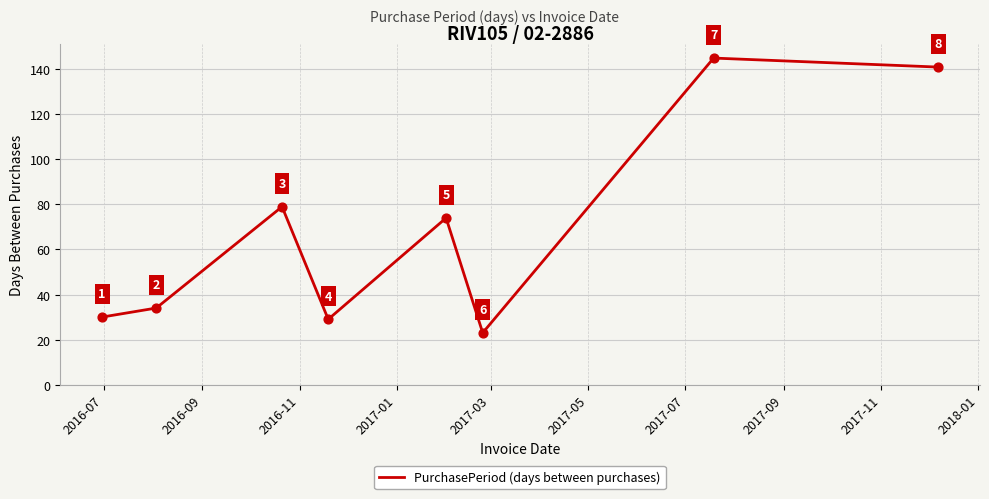

What is the smallest value displayed?

23